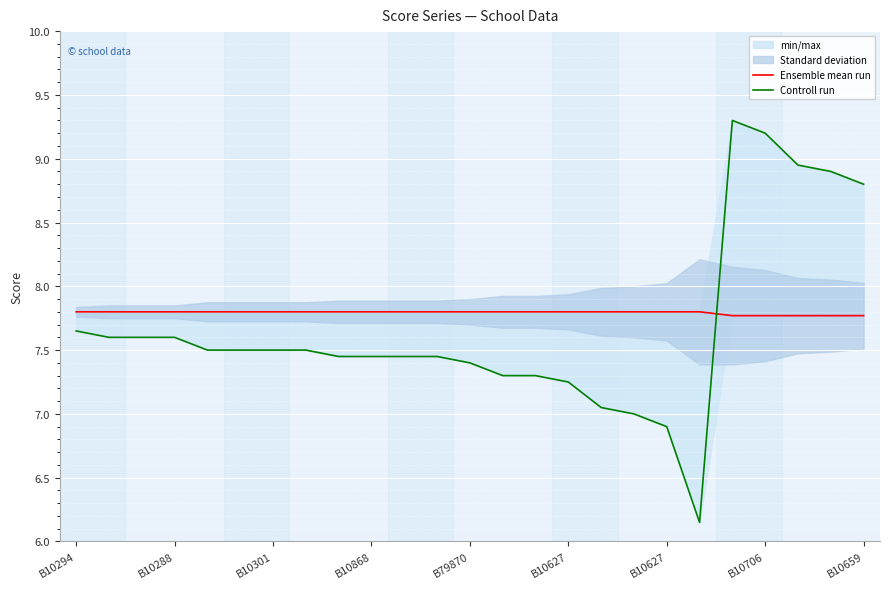

Rank the series by their average value, from lowest to highest.

Controll run, Ensemble mean run